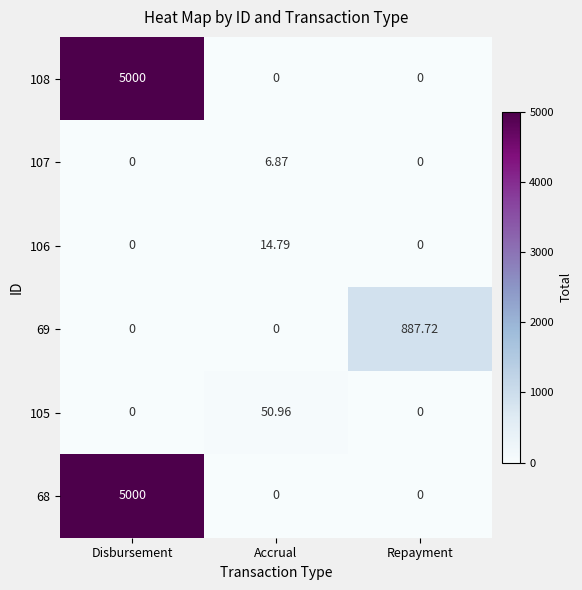

At which category does the chart reach its peak across all series?

Disbursement